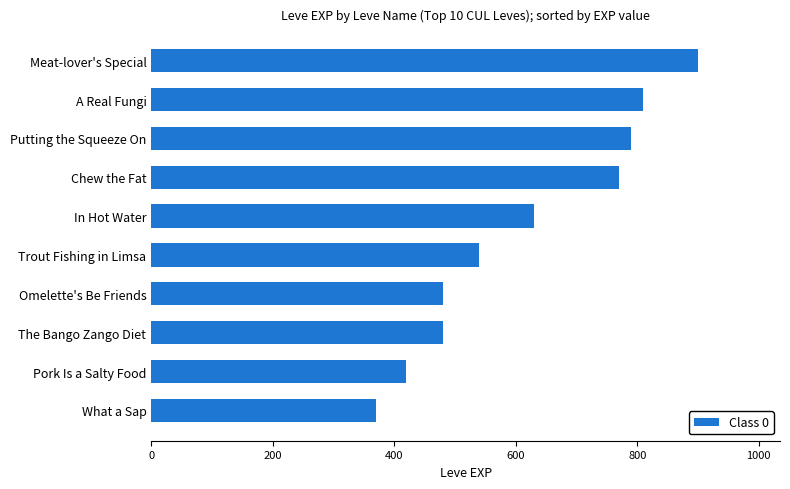

The chart shows a value of 770 at Chew the Fat. True or false?

True